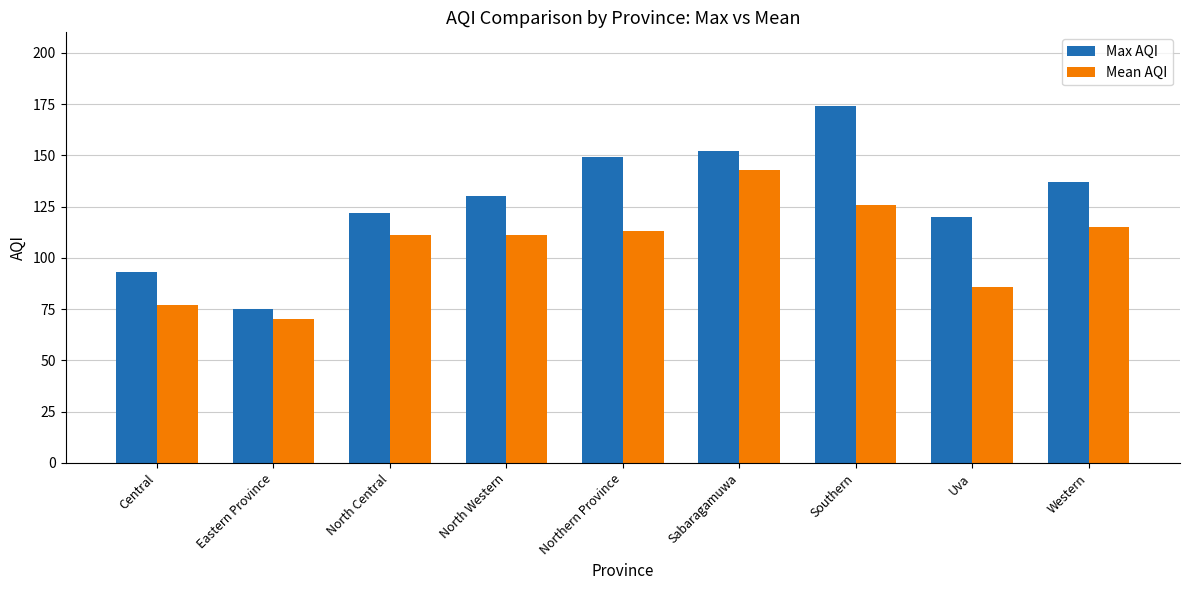

Which category has the highest value across all series?

Southern